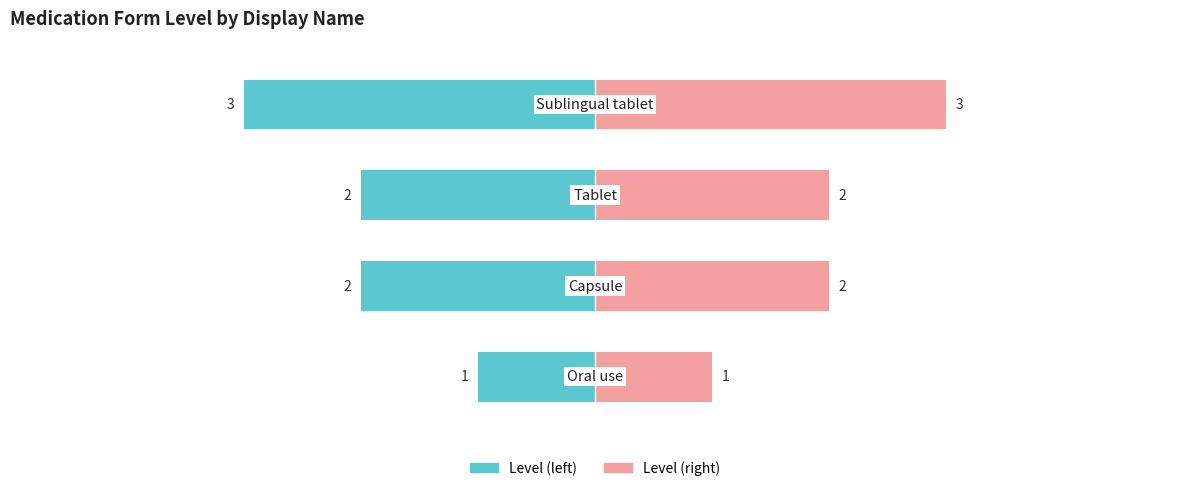

Which label corresponds to the smallest value in the chart?

Oral use